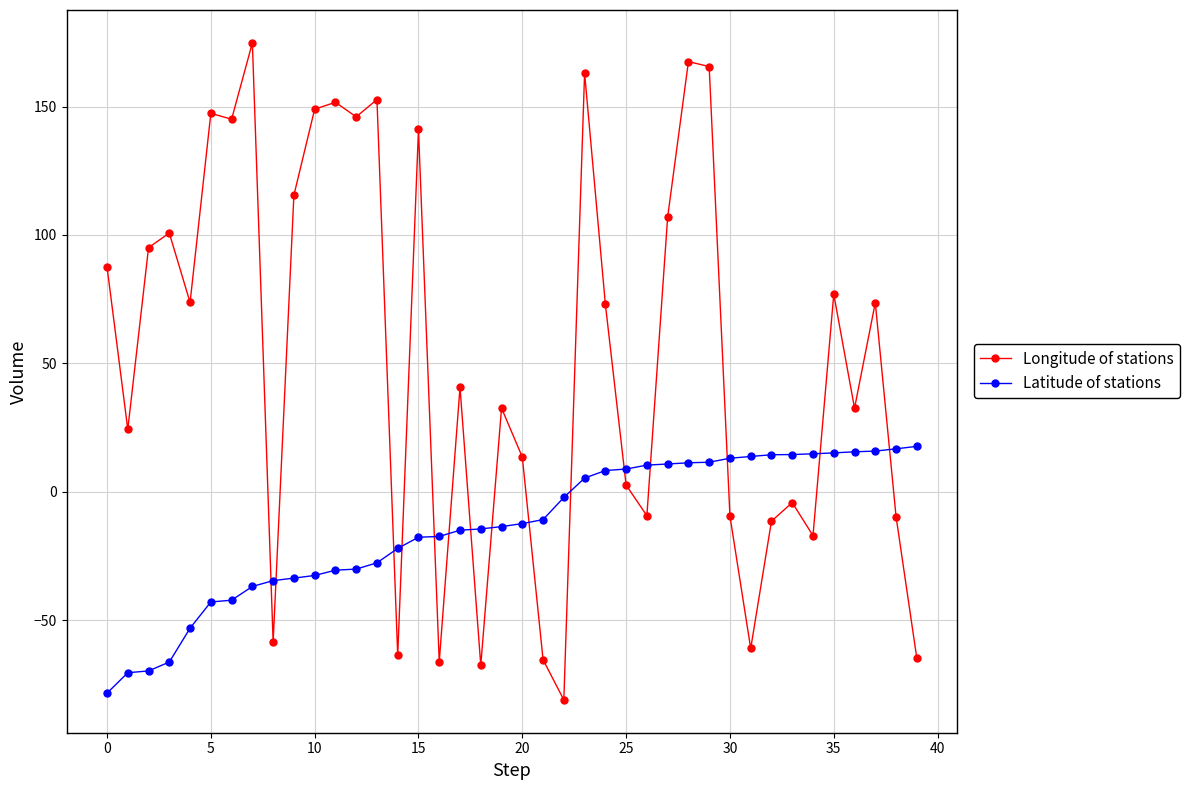

What is the average value of the Latitude of stations series?

-13.9